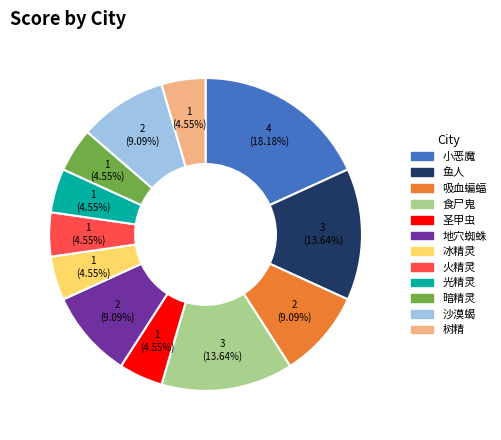

To the nearest percent, what is the difference between the 圣甲虫 and 吸血蝙蝠 slice percentages?

5%